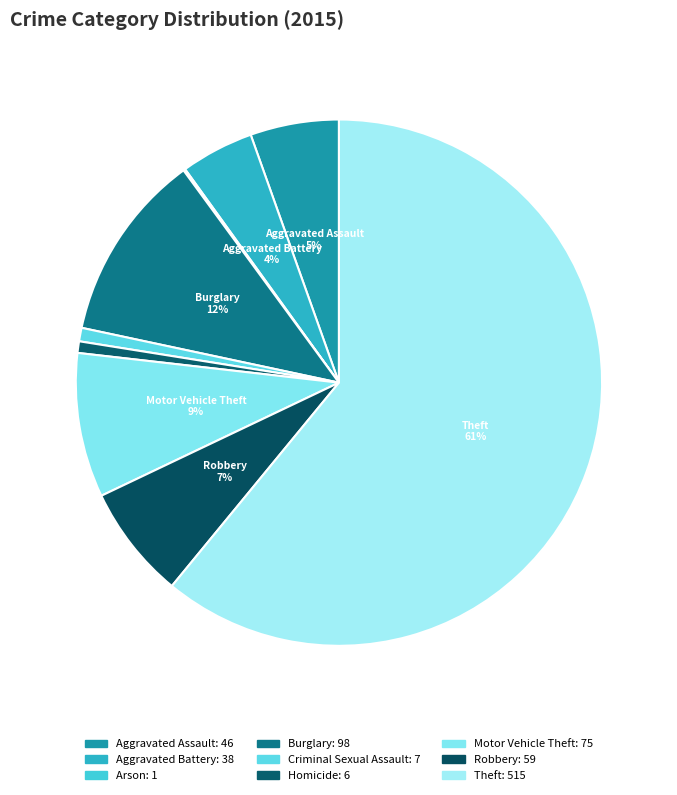

To the nearest percent, what is the average slice percentage?

11%